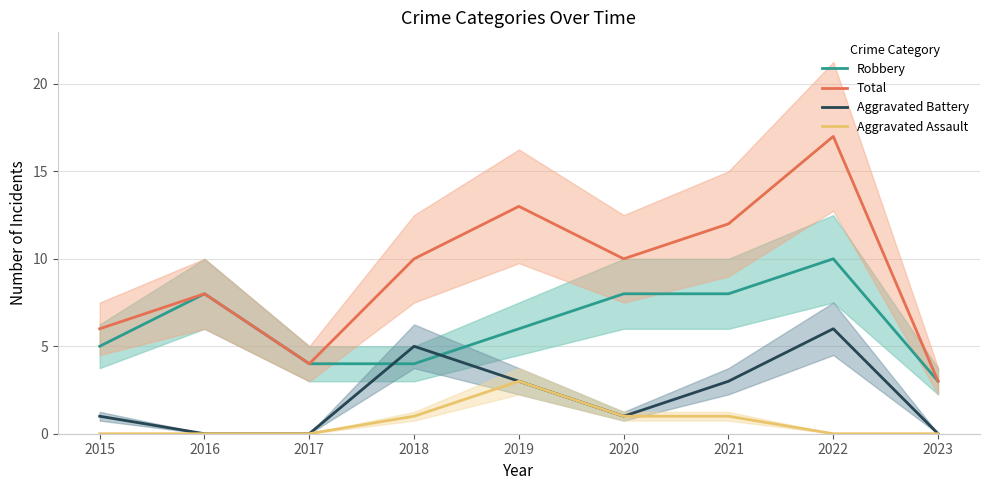

Which series has the widest spread of values?

Total